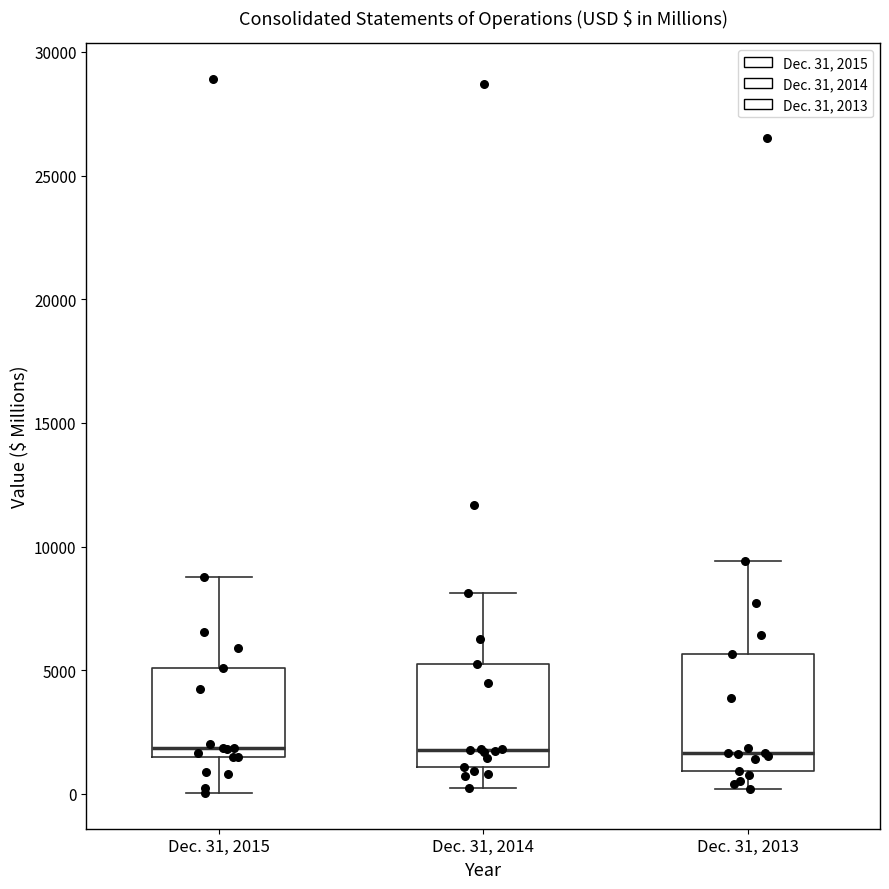

Where does the median line of the box for Dec. 31, 2013 sit on the y-axis? The values are not printed on the chart, so give them approximately, as read against the axis.

1500